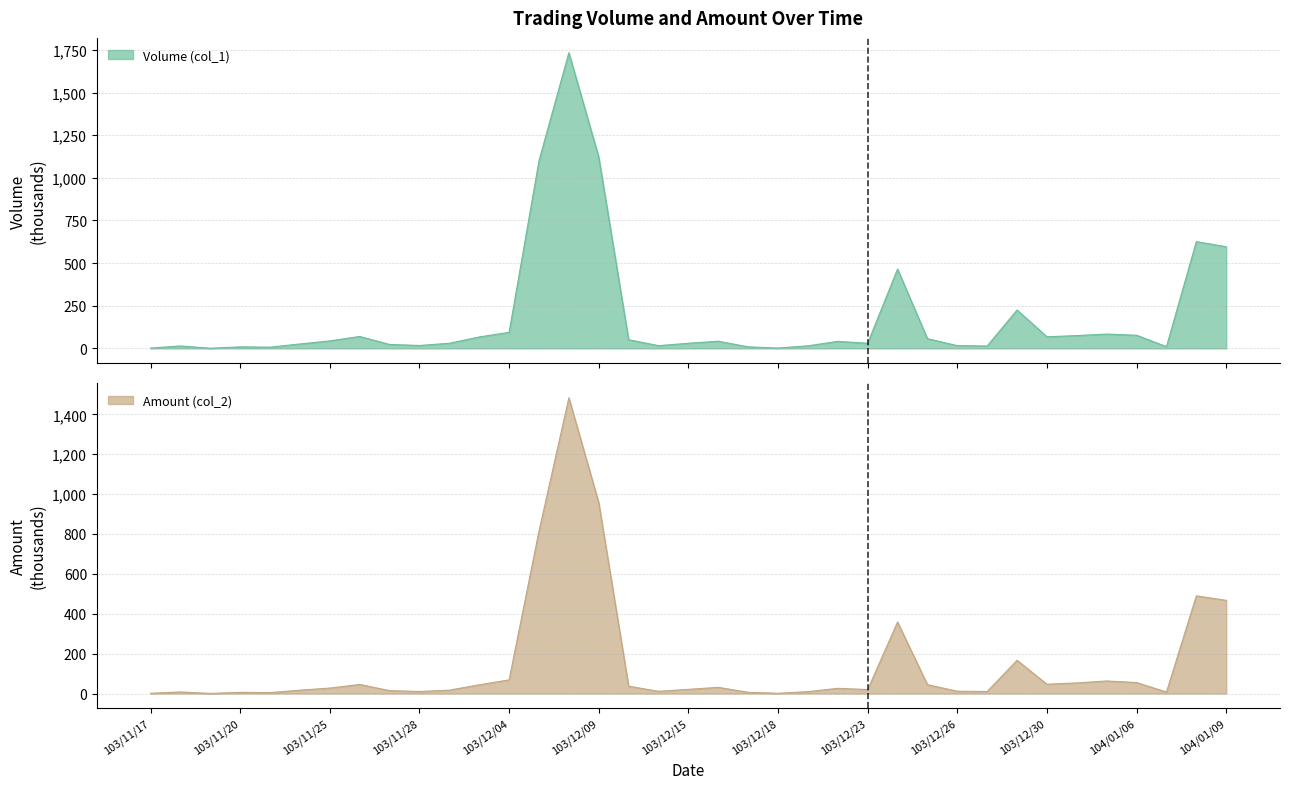

Reading left to right, extract all data points from this chart.

Volume (col_1): 103/11/17=2.0	103/11/18=14.0	103/11/19=1.0	103/11/20=9.0	103/11/21=7.0	103/11/24=26.0	103/11/25=44.0	103/11/26=70.0	103/11/27=23.0	103/11/28=17.0	103/12/02=30.0	103/12/03=67.0	103/12/04=94.0	103/12/05=1100.0	103/12/08=1734.0	103/12/09=1122.0	103/12/10=51.0	103/12/11=16.0	103/12/15=30.0	103/12/16=42.0	103/12/17=9.0	103/12/18=2.0	103/12/19=15.0	103/12/22=41.0	103/12/23=30.0	103/12/24=465.0	103/12/25=57.0	103/12/26=16.0	103/12/27=14.0	103/12/29=225.0	103/12/30=68.0	103/12/31=75.0	104/01/05=84.0	104/01/06=77.0	104/01/07=10.0	104/01/08=626.0	104/01/09=596.0
Amount (col_2): 103/11/17=1.3	103/11/18=7.8	103/11/19=0.6	103/11/20=5.8	103/11/21=4.5	103/11/24=16.8	103/11/25=27.3	103/11/26=45.4	103/11/27=14.5	103/11/28=10.2	103/12/02=16.8	103/12/03=43.7	103/12/04=68.4	103/12/05=814.4	103/12/08=1482.8	103/12/09=957.0	103/12/10=36.7	103/12/11=11.1	103/12/15=20.9	103/12/16=31.0	103/12/17=6.1	103/12/18=1.3	103/12/19=9.4	103/12/22=26.1	103/12/23=19.8	103/12/24=358.3	103/12/25=44.3	103/12/26=11.6	103/12/27=10.1	103/12/29=166.5	103/12/30=46.5	103/12/31=53.2	104/01/05=62.9	104/01/06=54.9	104/01/07=7.3	104/01/08=489.7	104/01/09=467.1